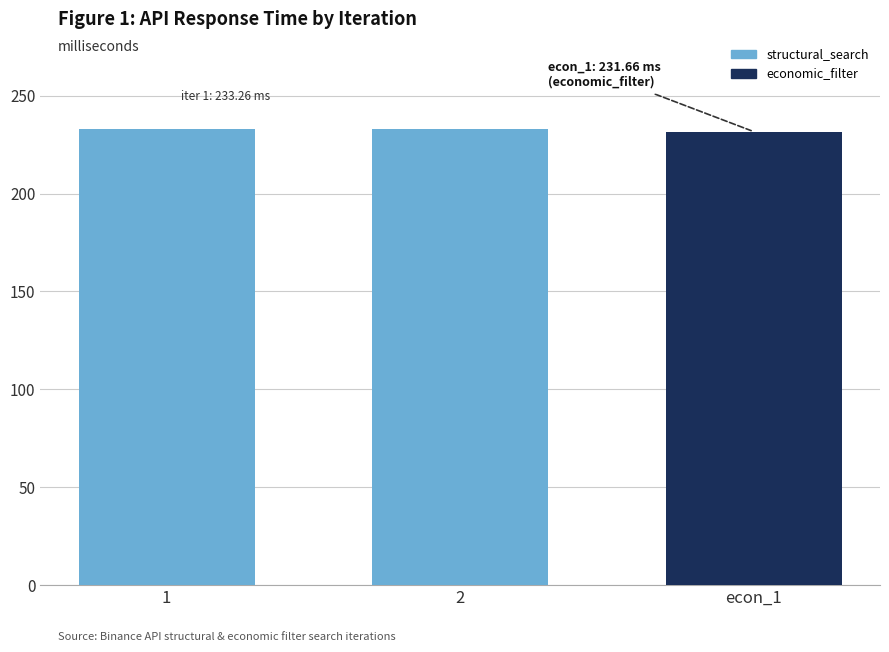

What is the greatest value displayed?

233.3